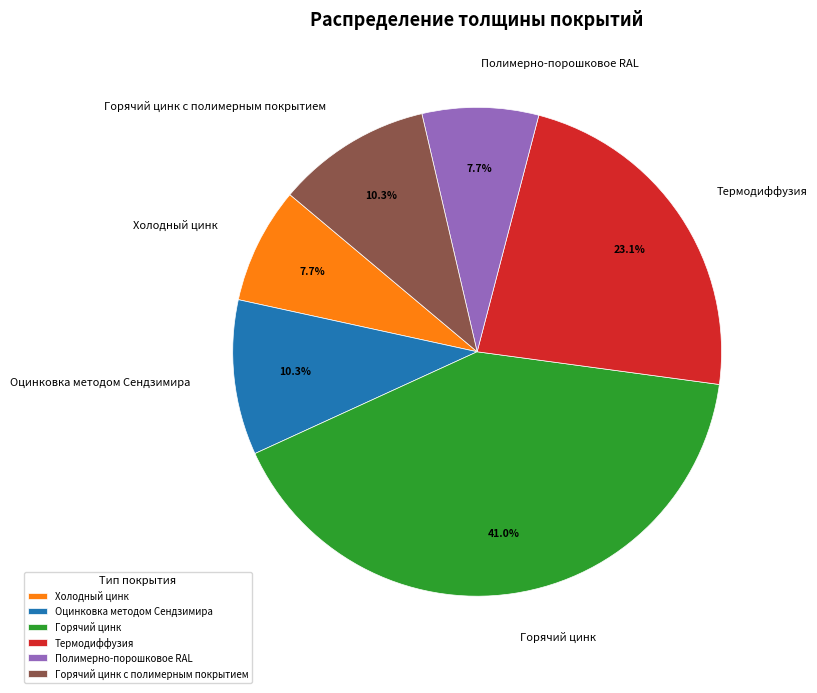

To the nearest percent, what is the difference between the largest and smallest slice percentages?

33%